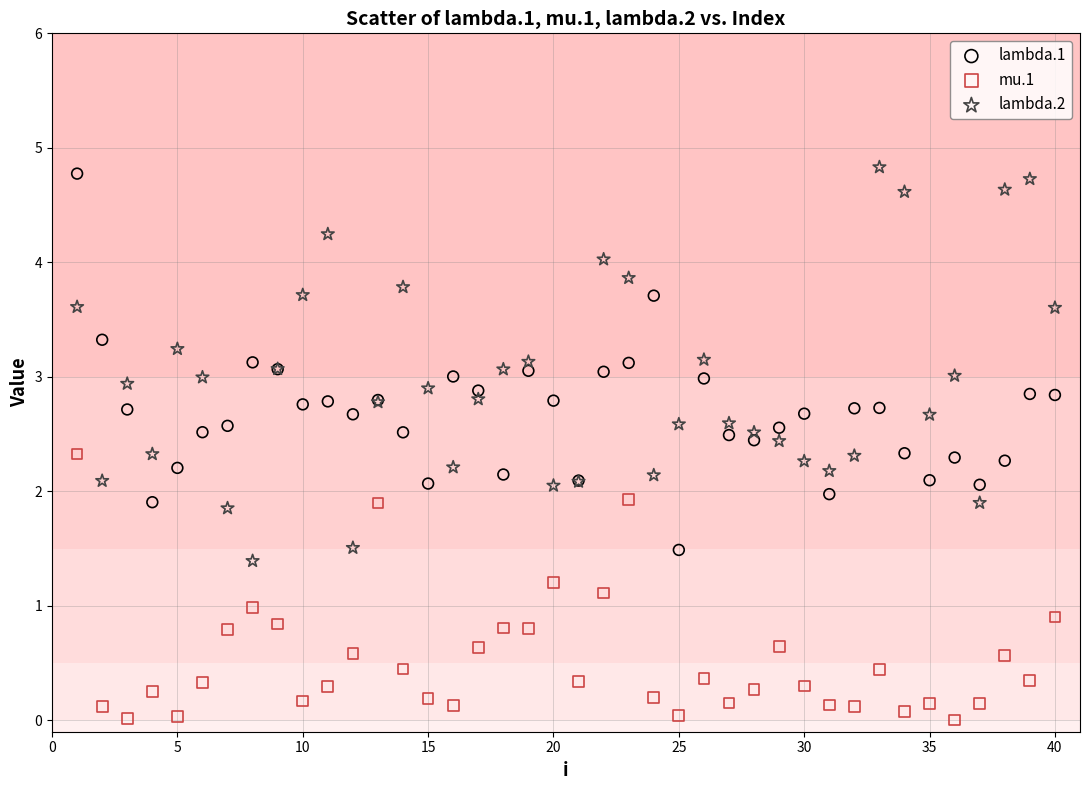

Which series contains the highest Y value?

lambda.2